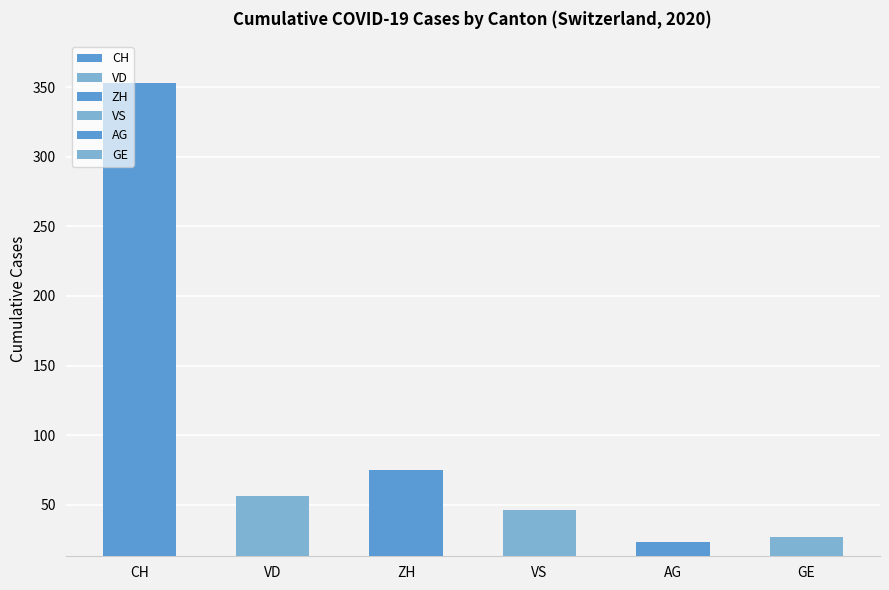

What is the label of the 2nd bar from the right?

AG